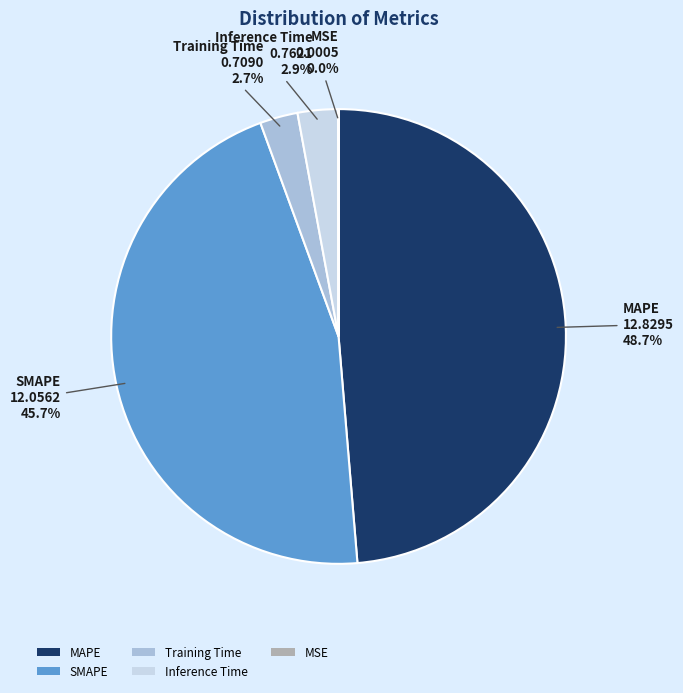

Do MAPE and Training Time together represent more than half of the pie?

Yes